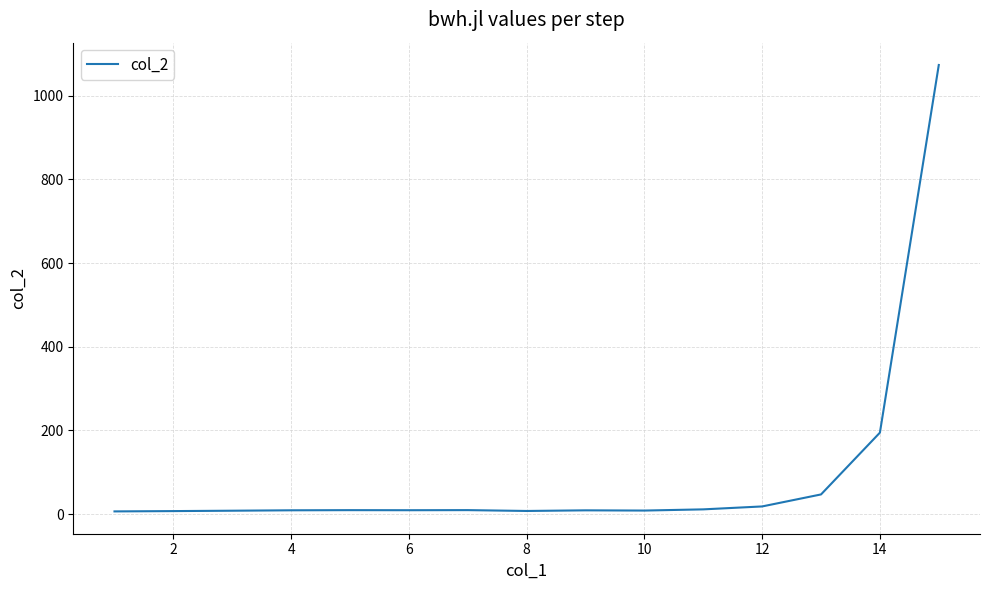

What is the greatest value displayed?

1073.3